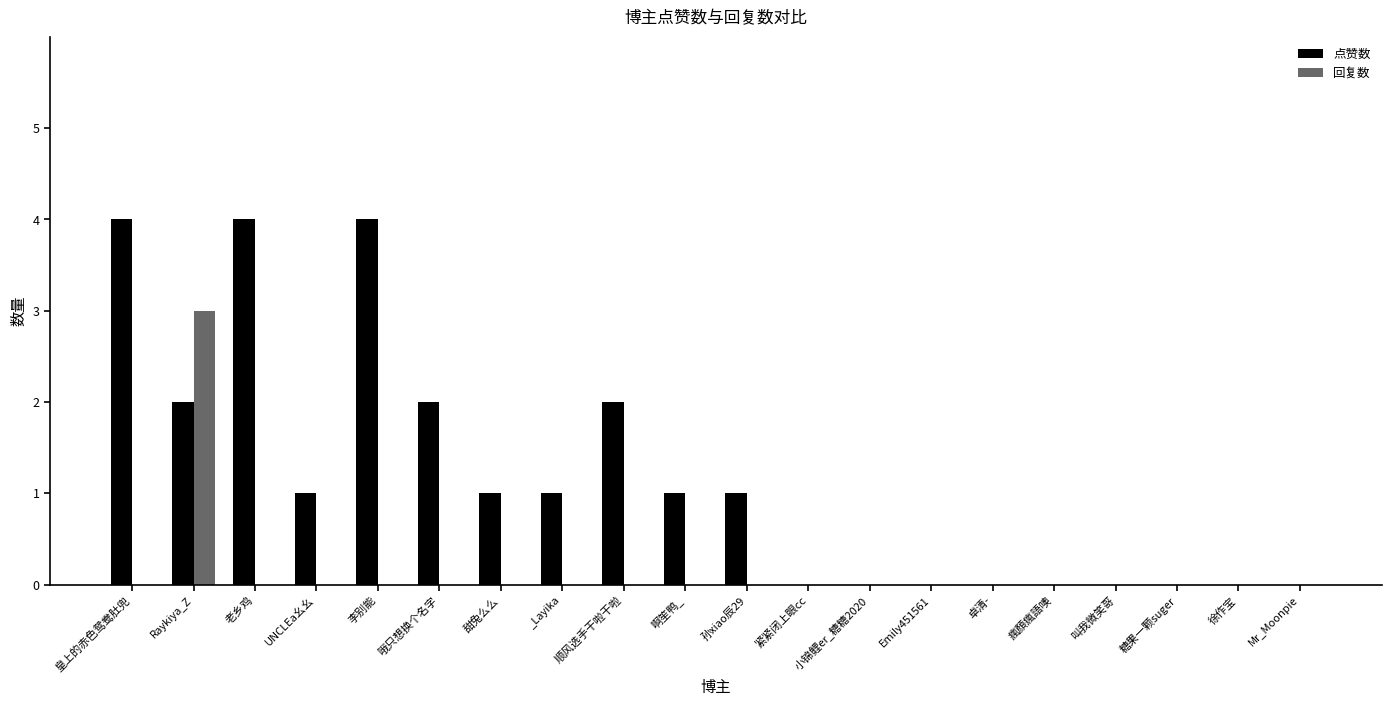

How many data points does each series have?

20